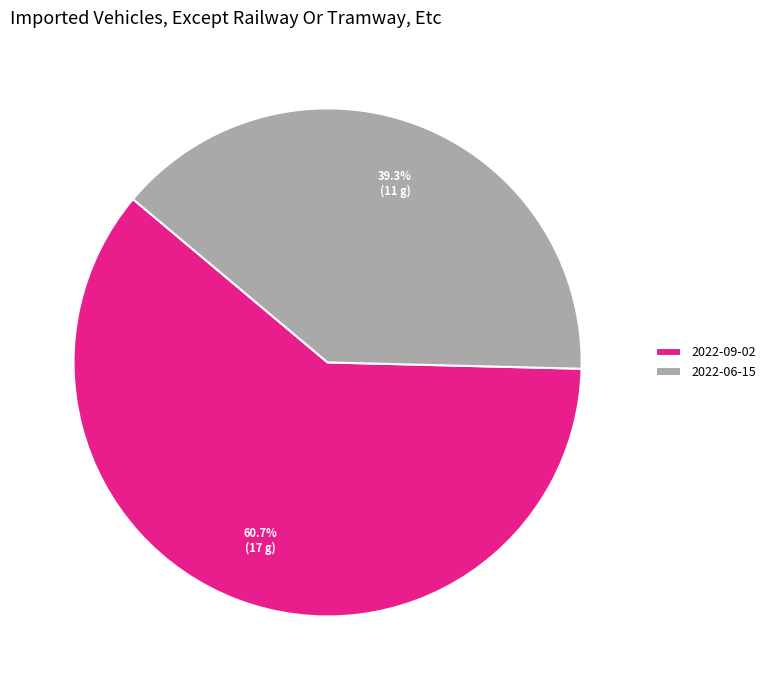

What portion of the pie excludes 2022-06-15?

60.7%